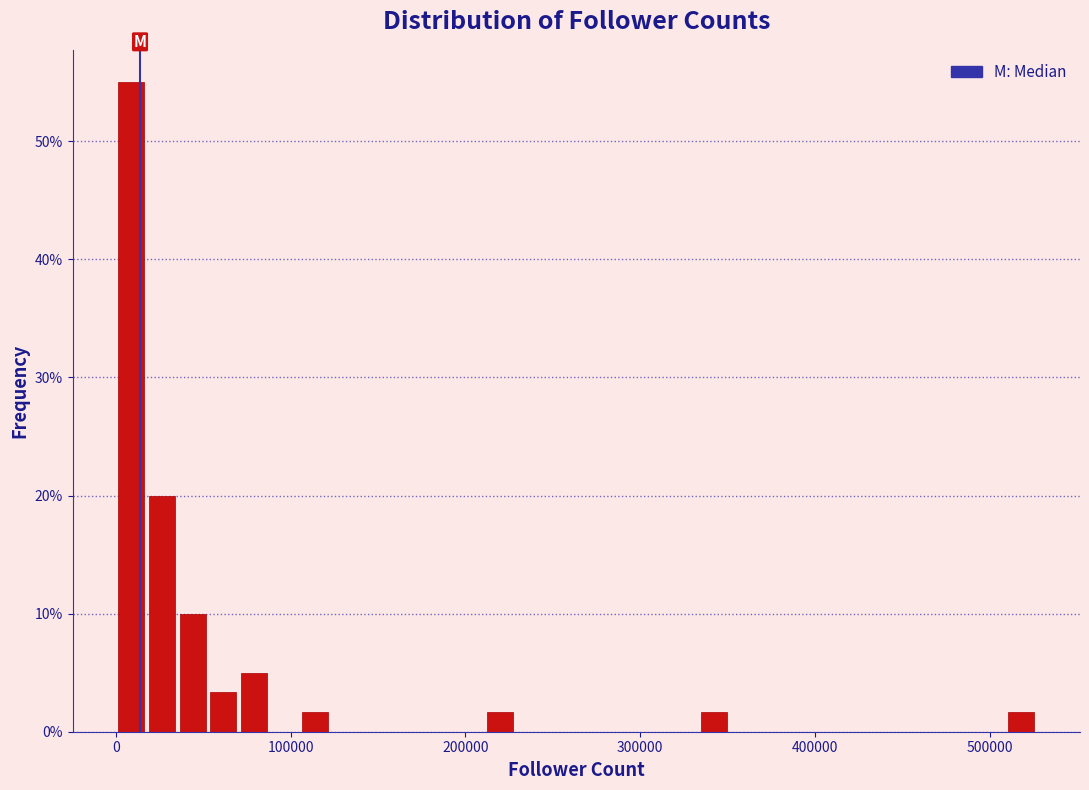

Read against the x-axis, roughly where is the centre of the tallest bar?

10000